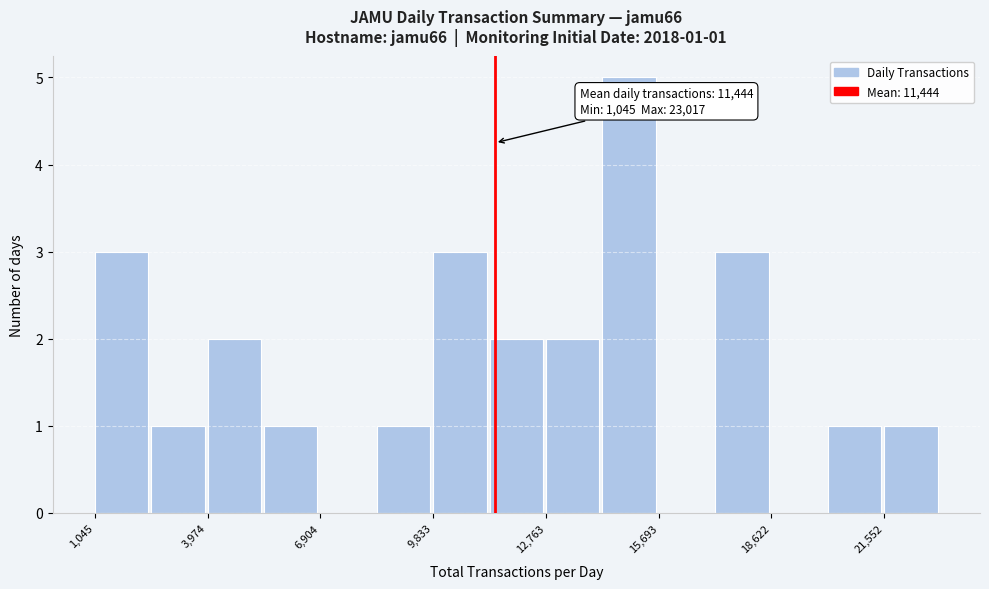

Around what value on the x-axis is the tallest bar? Give the approximate position of its centre, as read against the axis.

15000